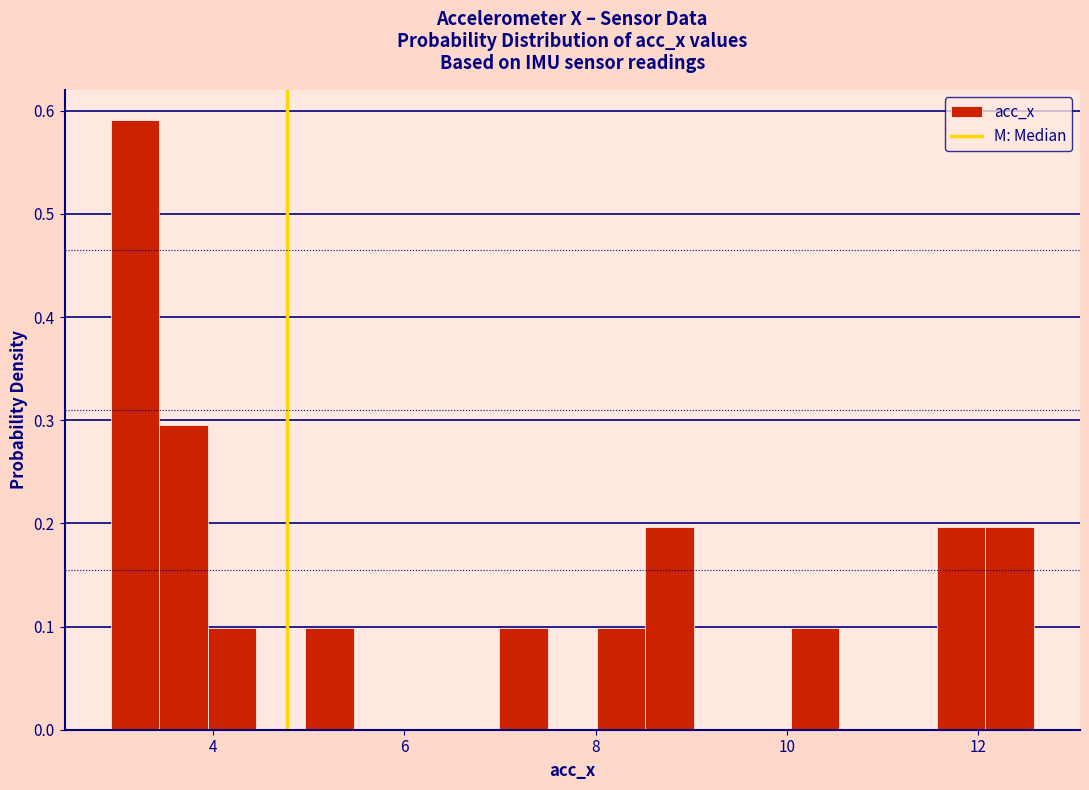

Around what value on the x-axis is the tallest bar? Give the approximate position of its centre, as read against the axis.

3.2